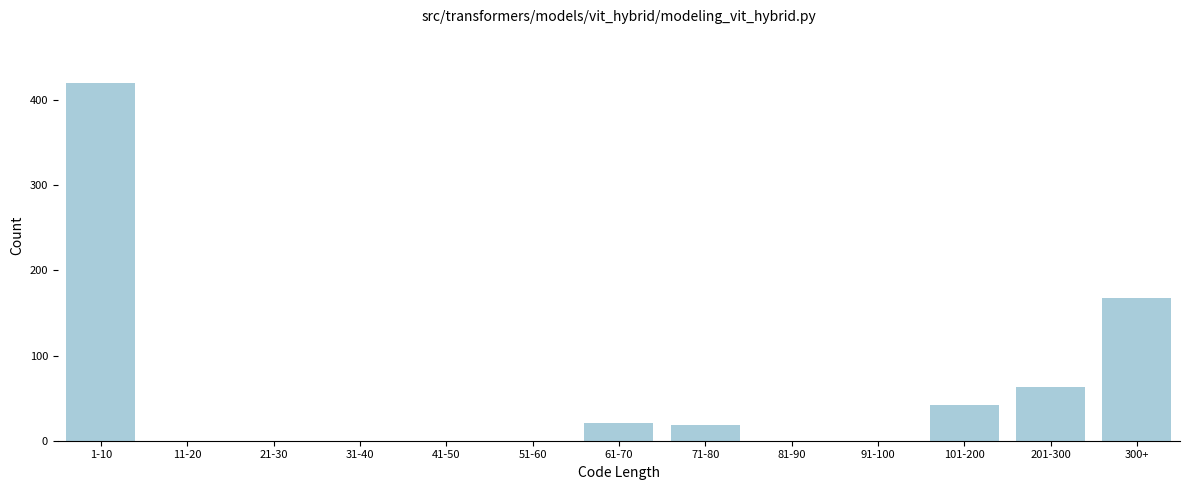

Reading left to right, list all the values displayed in this chart.

1-10=420	11-20=0	21-30=0	31-40=0	41-50=0	51-60=0	61-70=21	71-80=19	81-90=0	91-100=0	101-200=42	201-300=63	300+=168